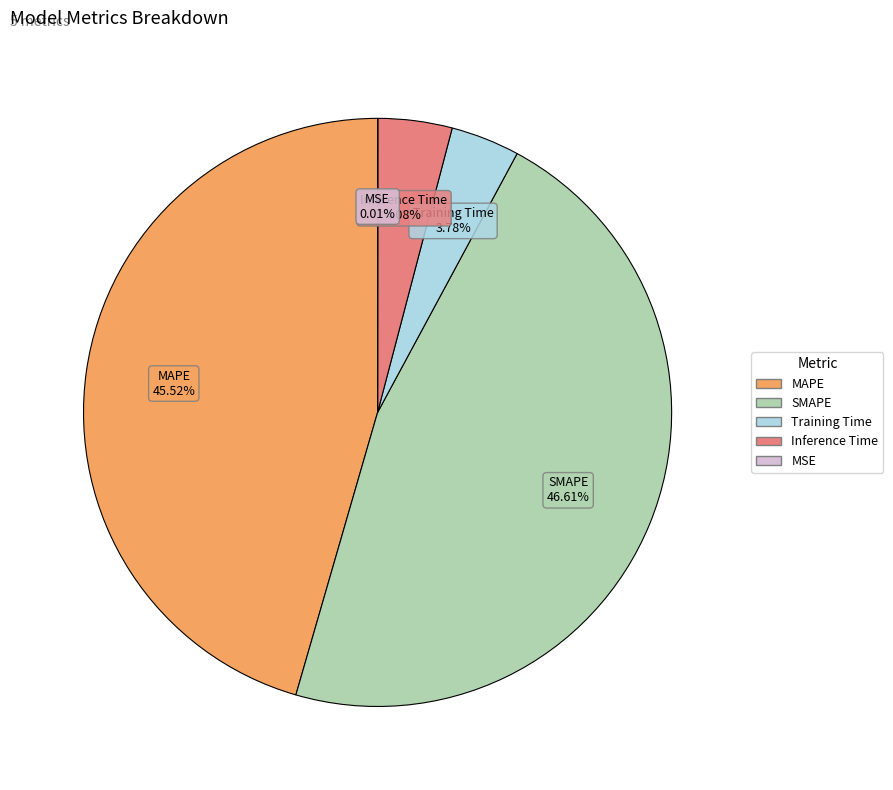

To the nearest percent, what is the average slice percentage?

20%